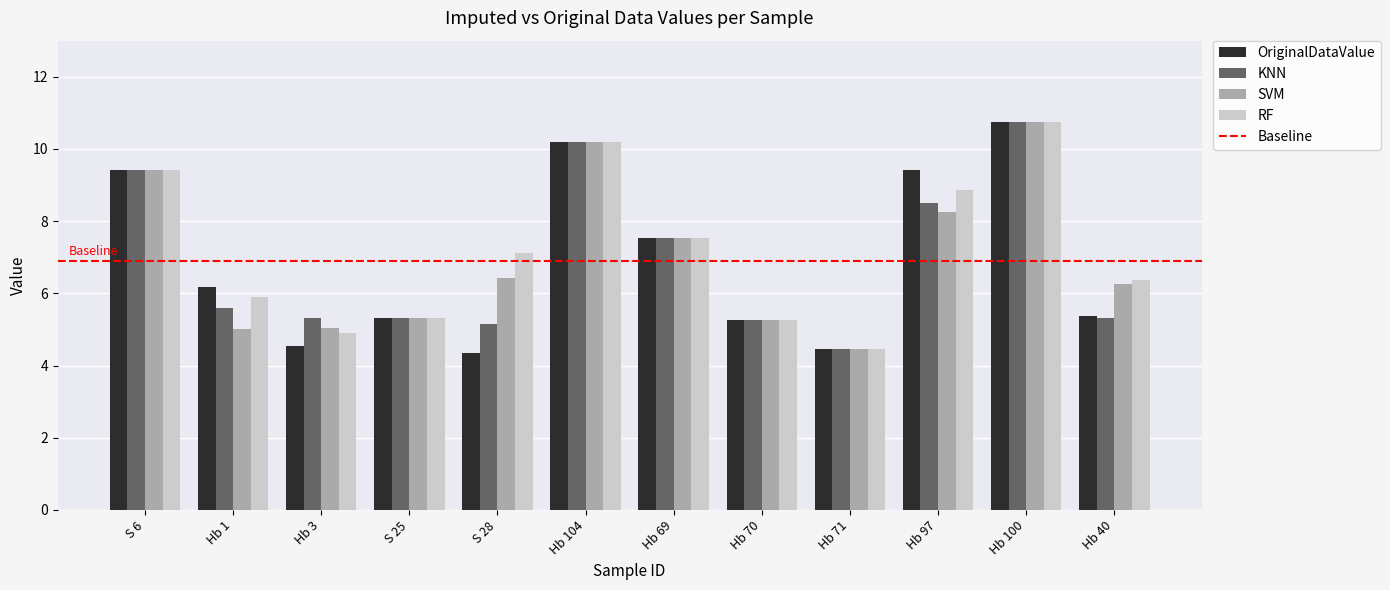

What is the sum of all SVM values?

83.9